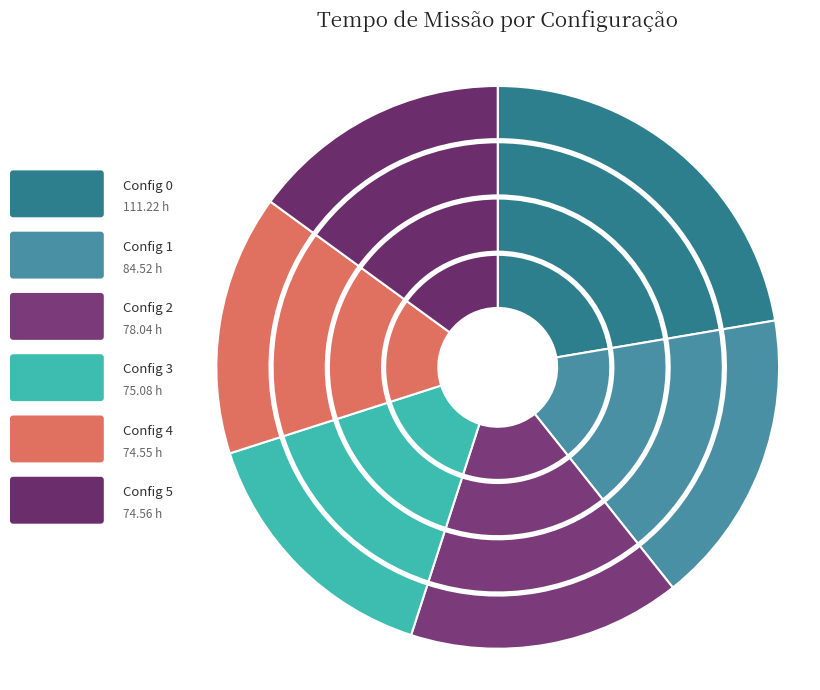

To the nearest percent, what is the average slice percentage?

17%